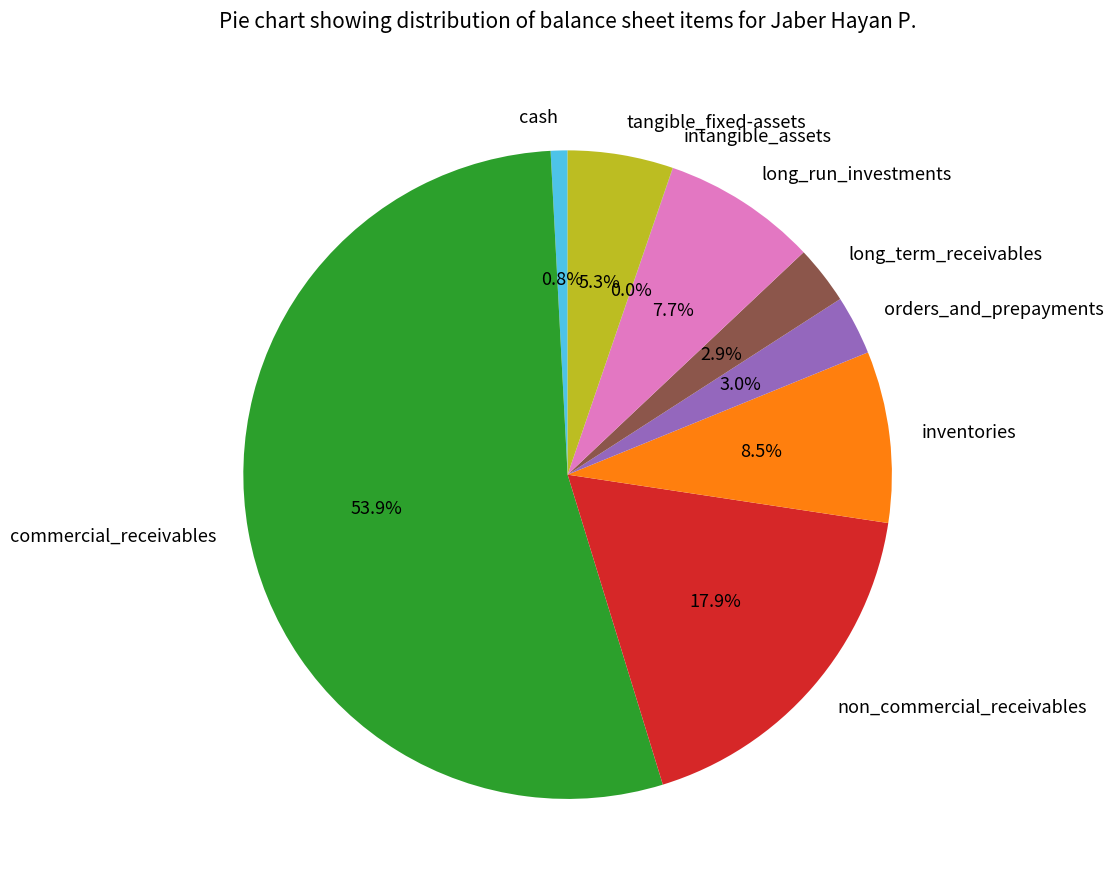

True or false: non_commercial_receivables accounts for 18% of the total.

True